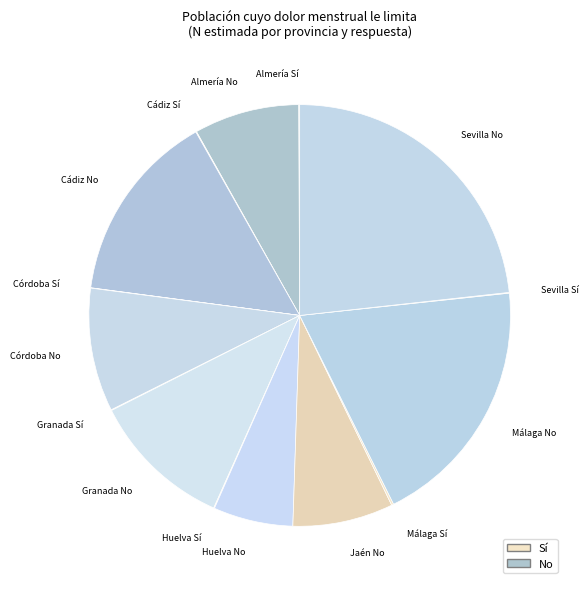

Approximately how many times larger is the value at Cádiz No compared to Jaén No?

1.9